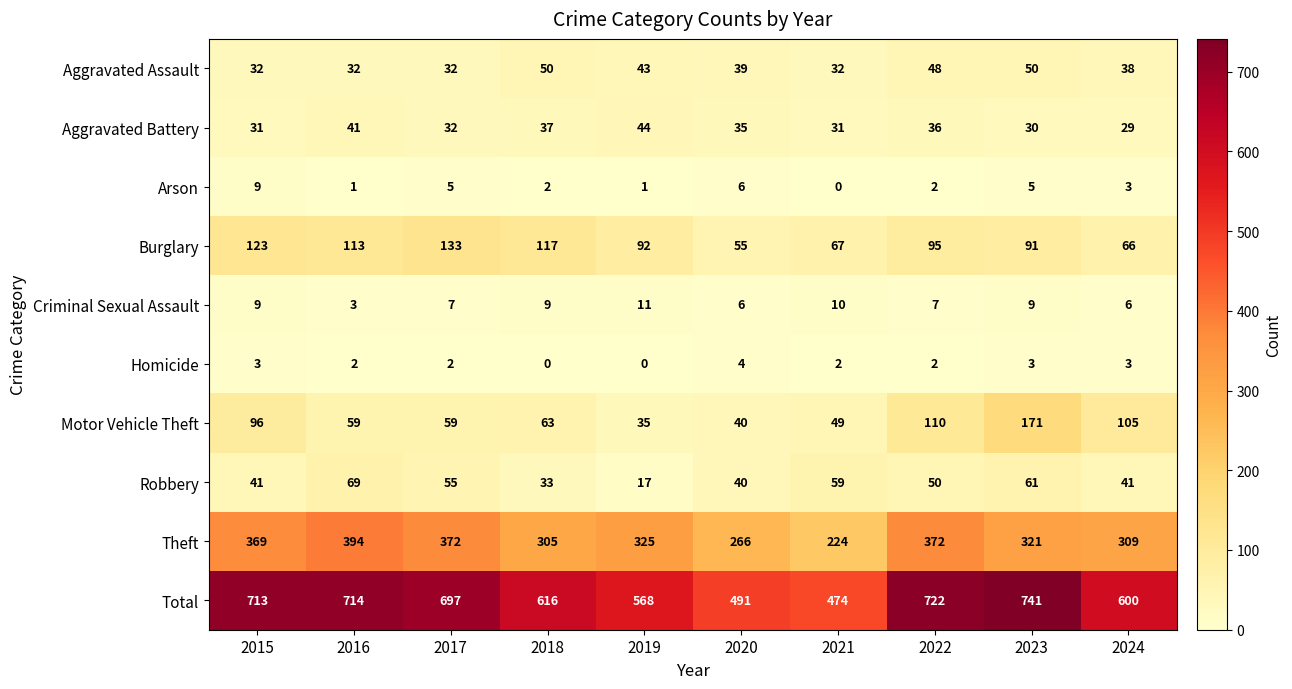

Is it true that Aggravated Battery equals 41 at 2024?

False